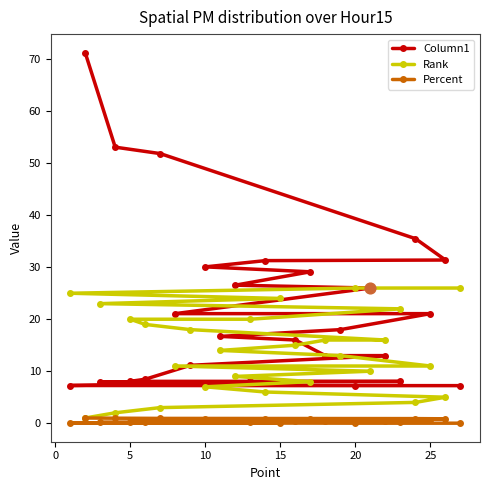

What are all the series names shown in the legend?

Column1, Rank, Percent